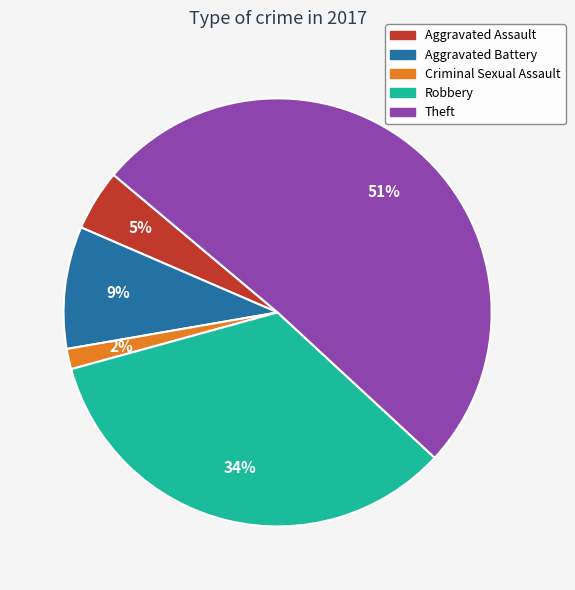

What is the majority slice?

Theft